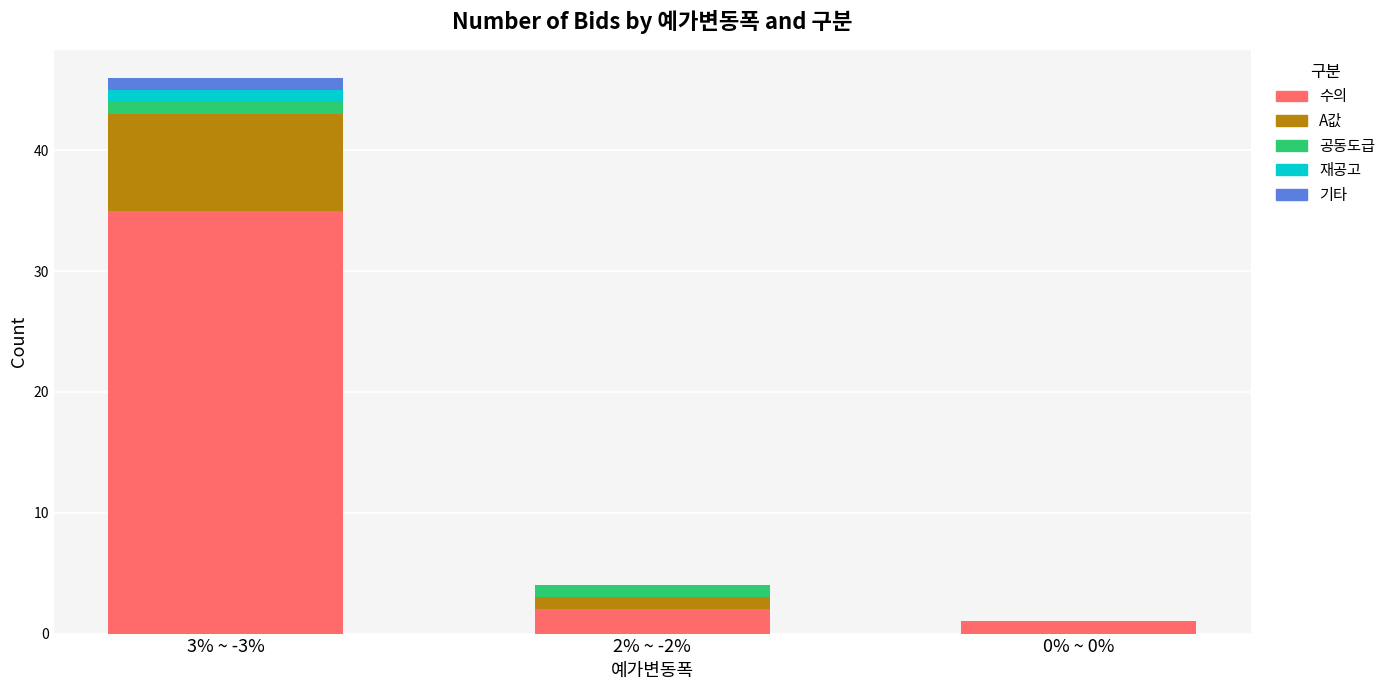

What is the maximum value for 수의?

35